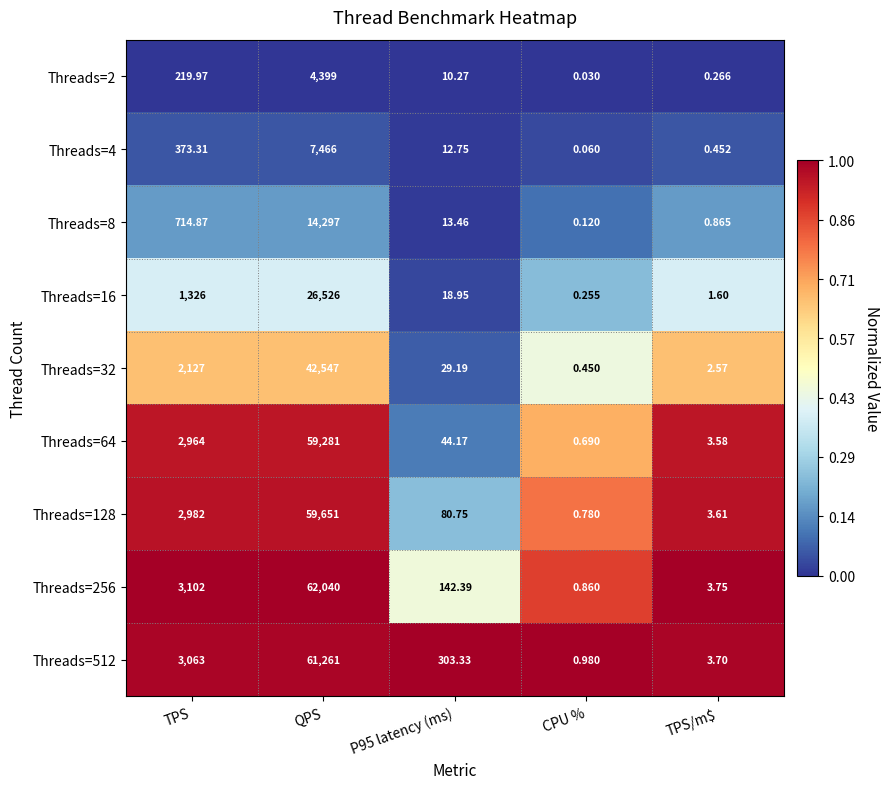

Which category has the highest value across all series?

QPS